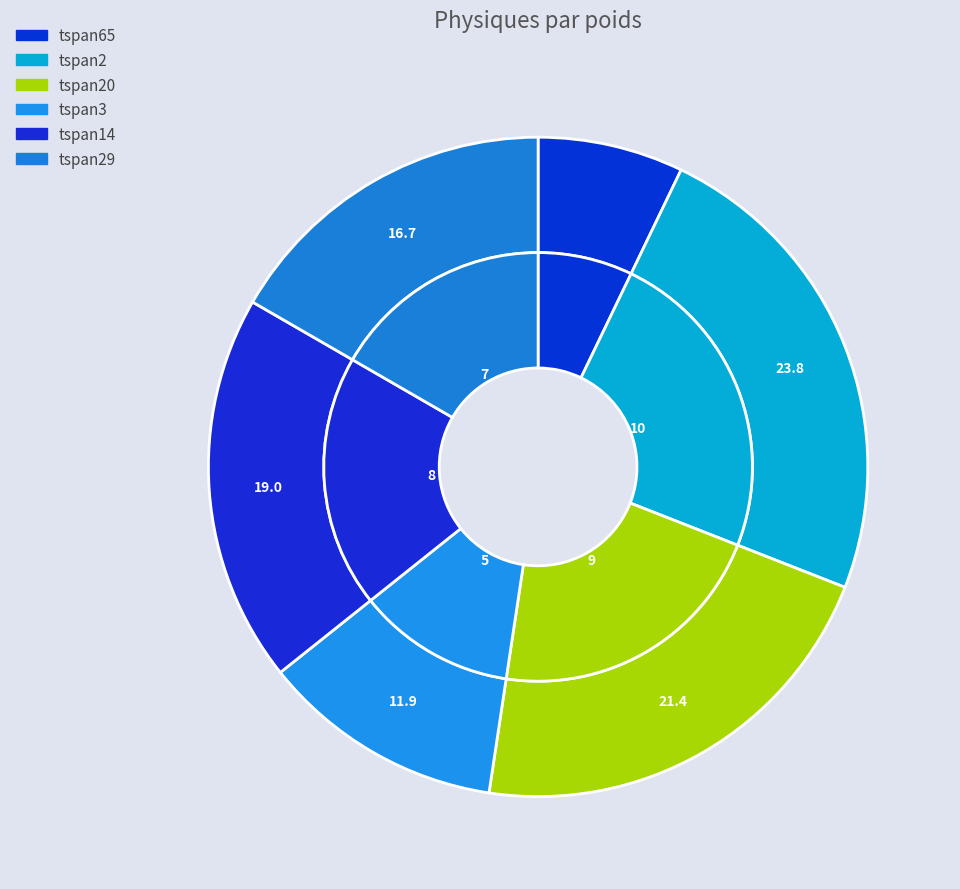

Rank the categories by value from lowest to highest.

tspan65, tspan3, tspan29, tspan14, tspan20, tspan2